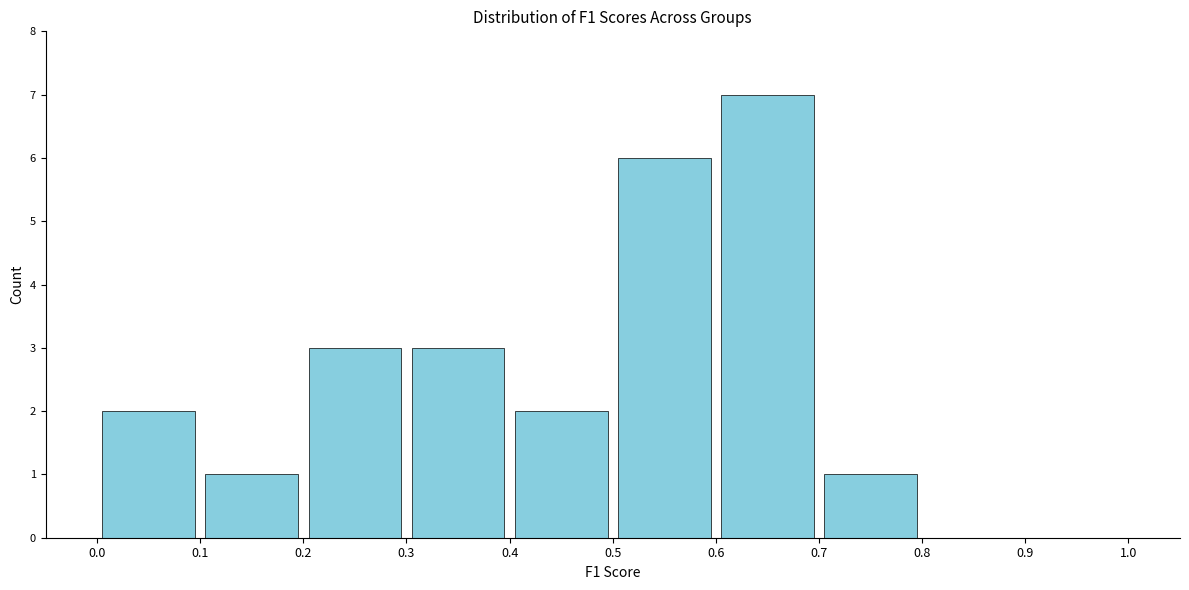

Reading left to right, transcribe this chart: for each bar, give the range it covers on the x-axis and its height. The values are not printed on the chart, so give them approximately, as read against the axis.

0.0 to 0.1: 2
0.1 to 0.2: 1
0.2 to 0.3: 3
0.3 to 0.4: 3
0.4 to 0.5: 2
0.5 to 0.6: 6
0.6 to 0.7: 7
0.7 to 0.8: 1
0.8 to 0.9: 0
0.9 to 1.0: 0